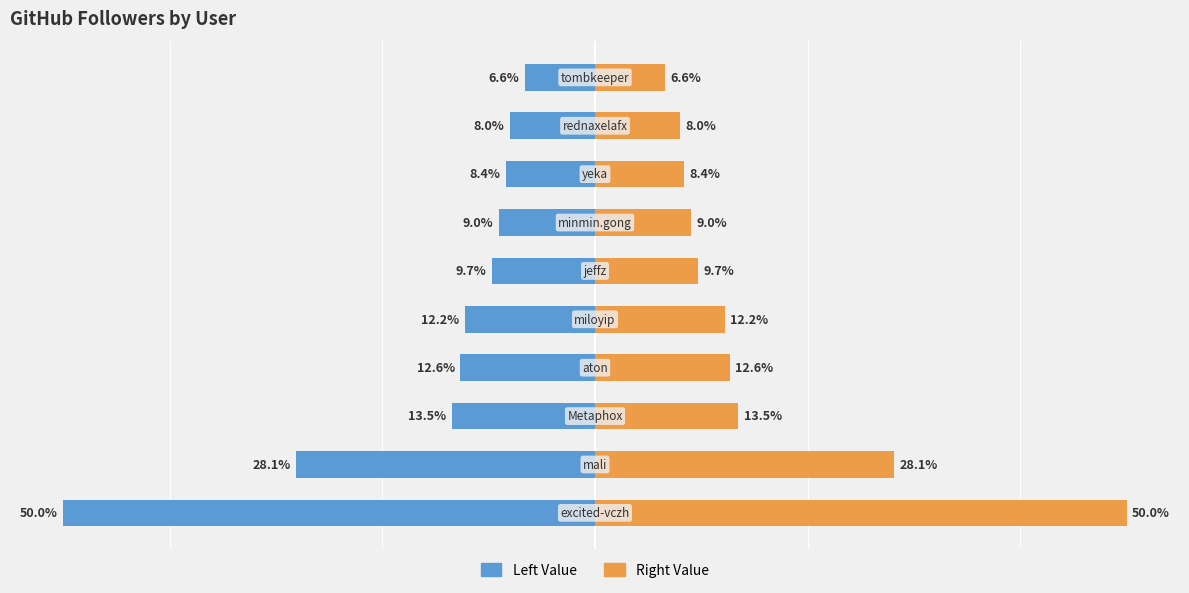

What is the value of the Left Value bar at the 2nd from the left?

-28.1